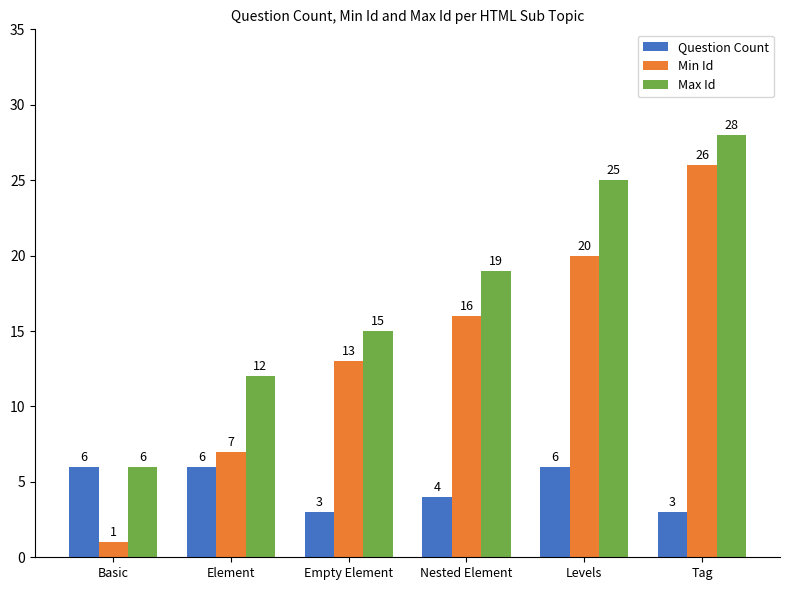

What is the value of the Min Id bar at the 1st from the left?

1